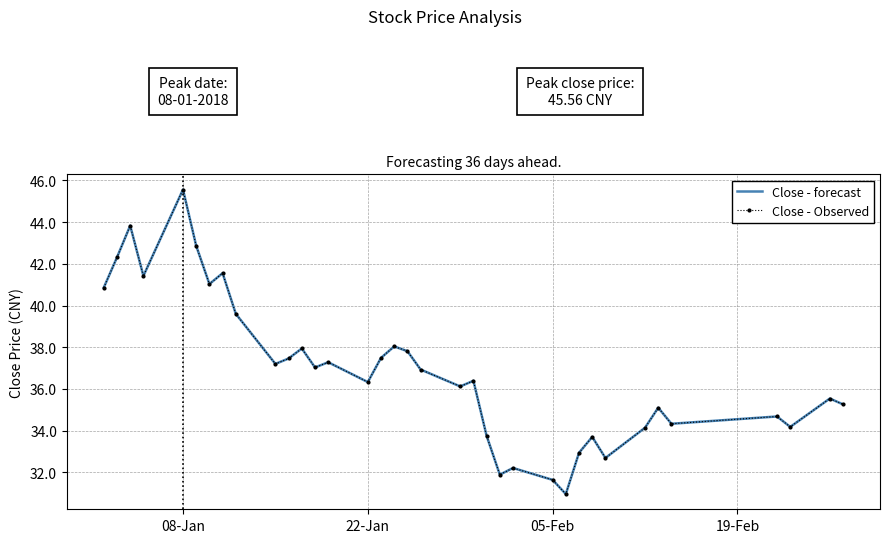

True or false: Close - Observed and Close - forecast intersect in this chart.

False